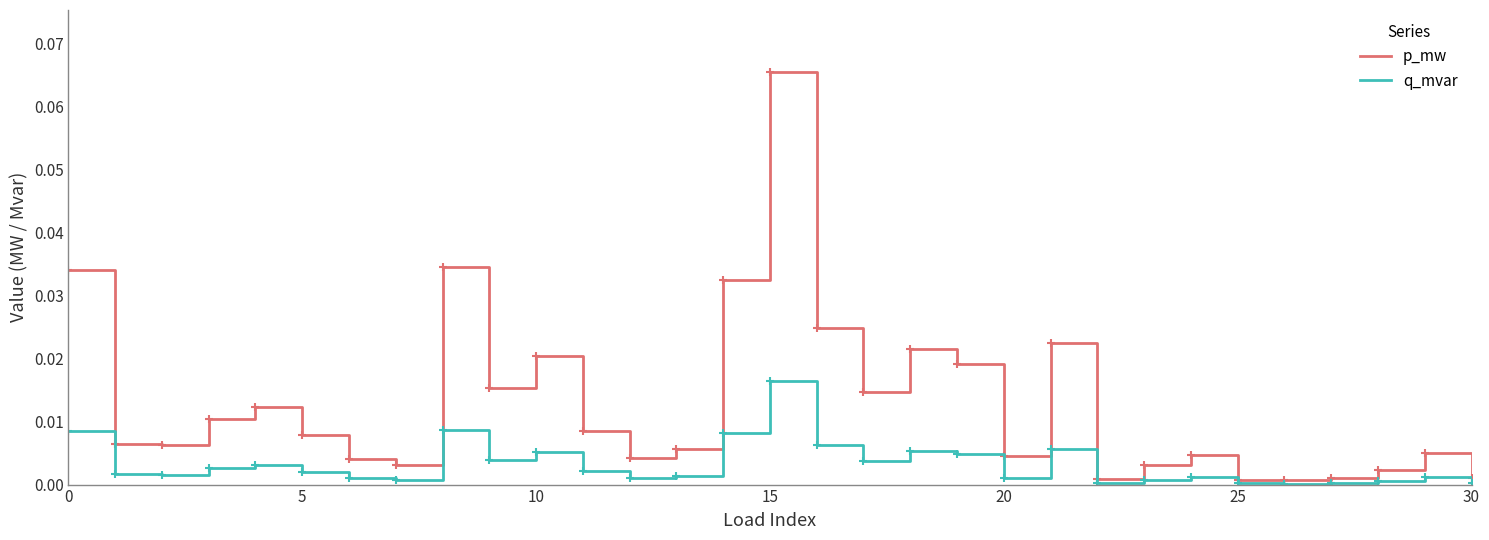

Rank the series by their average value, from lowest to highest.

q_mvar, p_mw